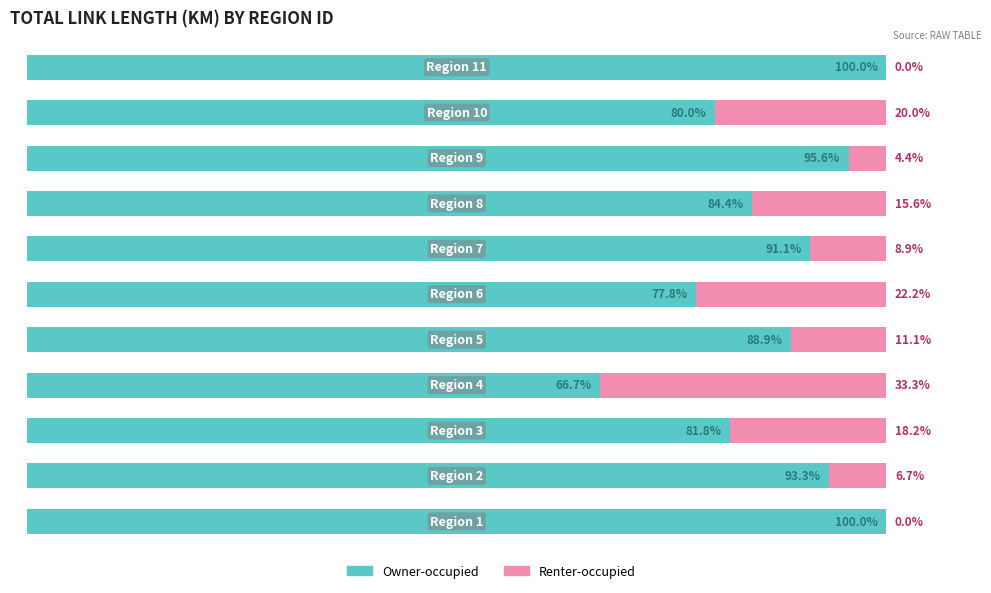

At which category is the sum across all series the highest?

3